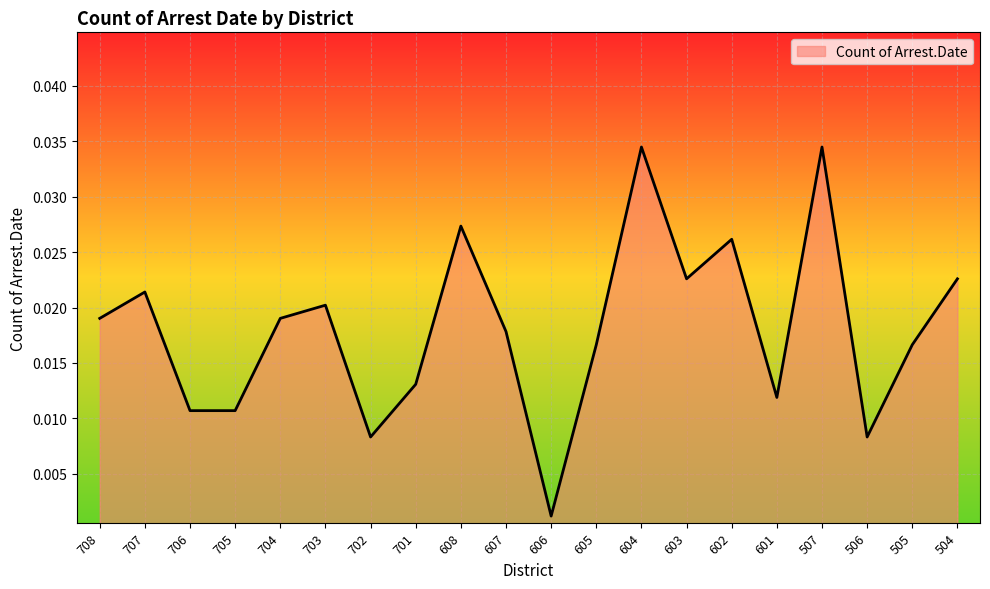

Which has a higher value, 701 or 604?

604